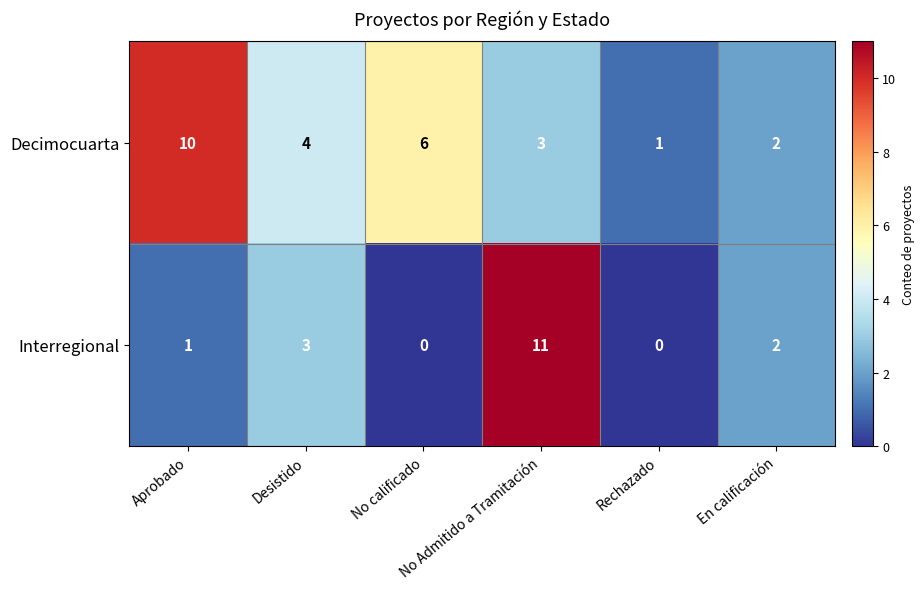

Rank the series by their average value, from highest to lowest.

Decimocuarta, Interregional